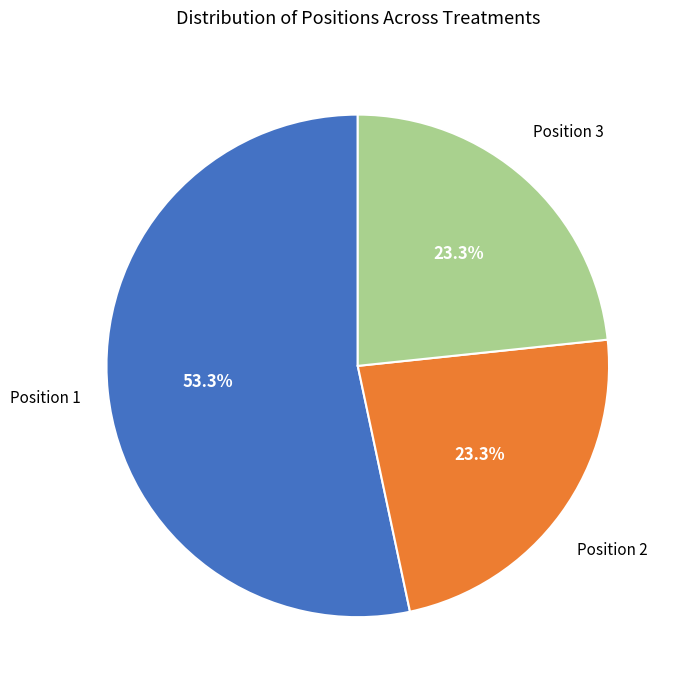

Count the number of slices in the pie.

3